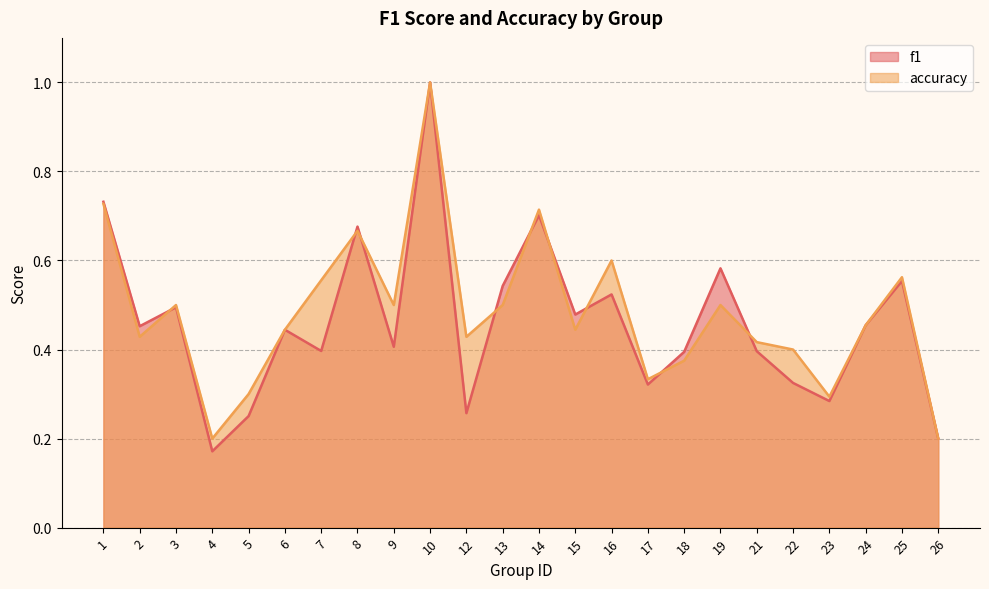

The f1 series shows 0.1 at 22. True or false?

False